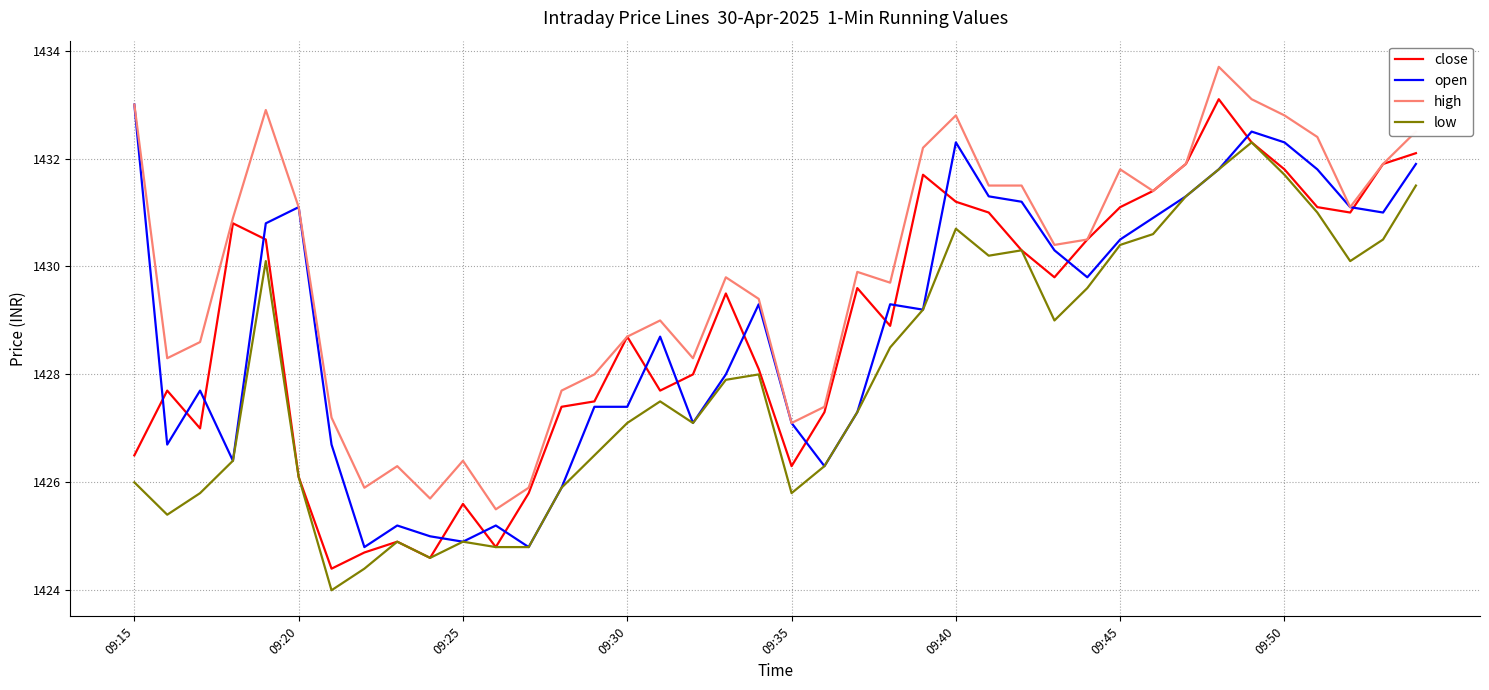

Is this an area chart (filled region under the line)?

No